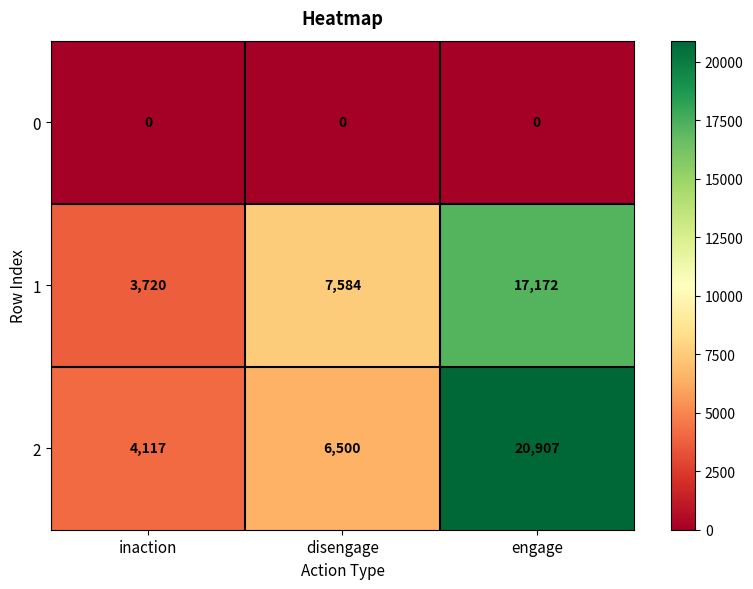

Between disengage and engage, which series saw the biggest shift?

2